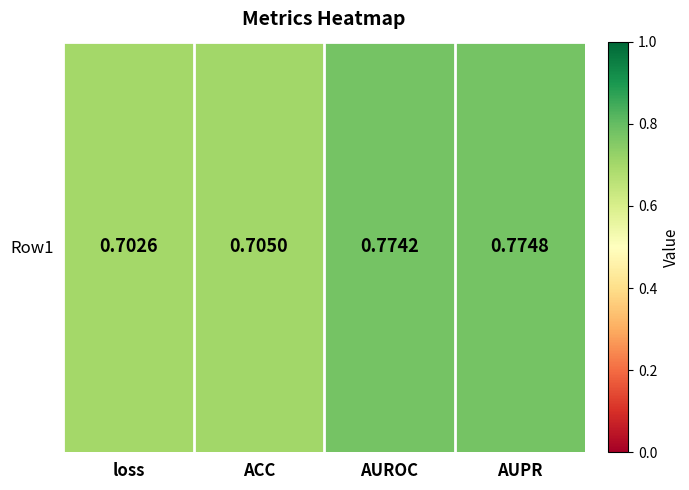

Reading right to left, list all the values displayed in this chart.

AUPR=0.8	AUROC=0.8	ACC=0.7	loss=0.7